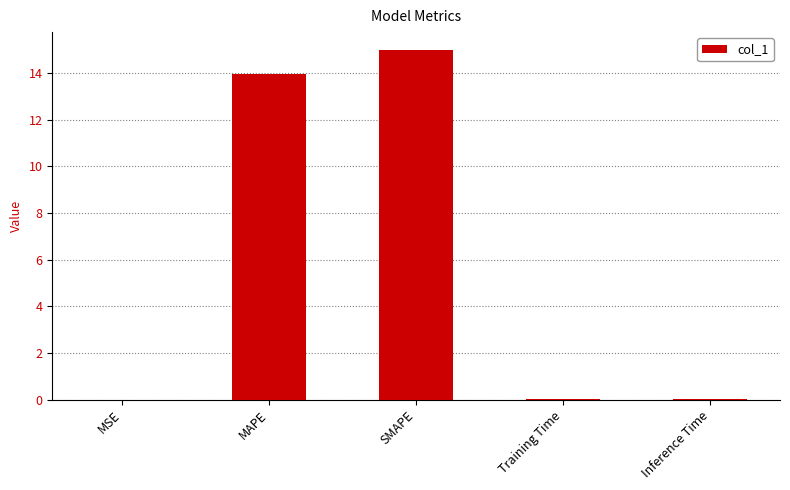

What value does the data have at MAPE?

14.0